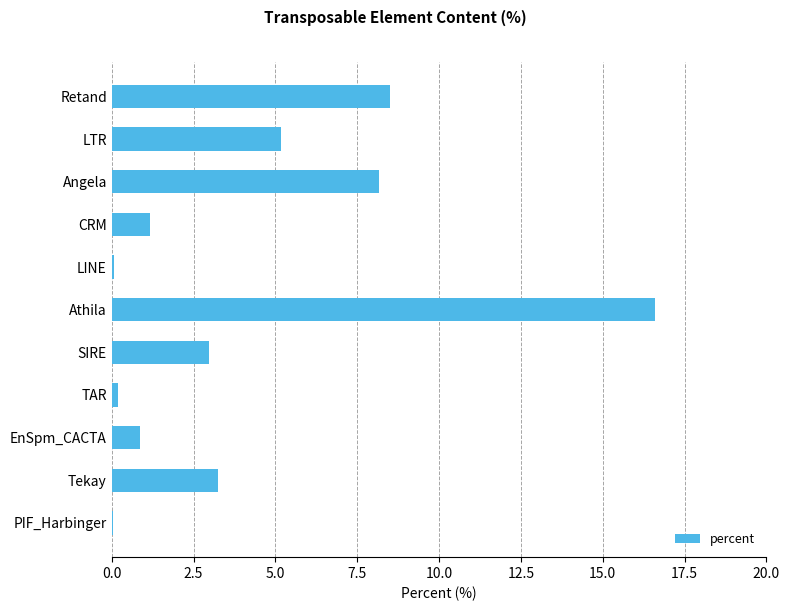

What is the greatest value displayed?

16.6